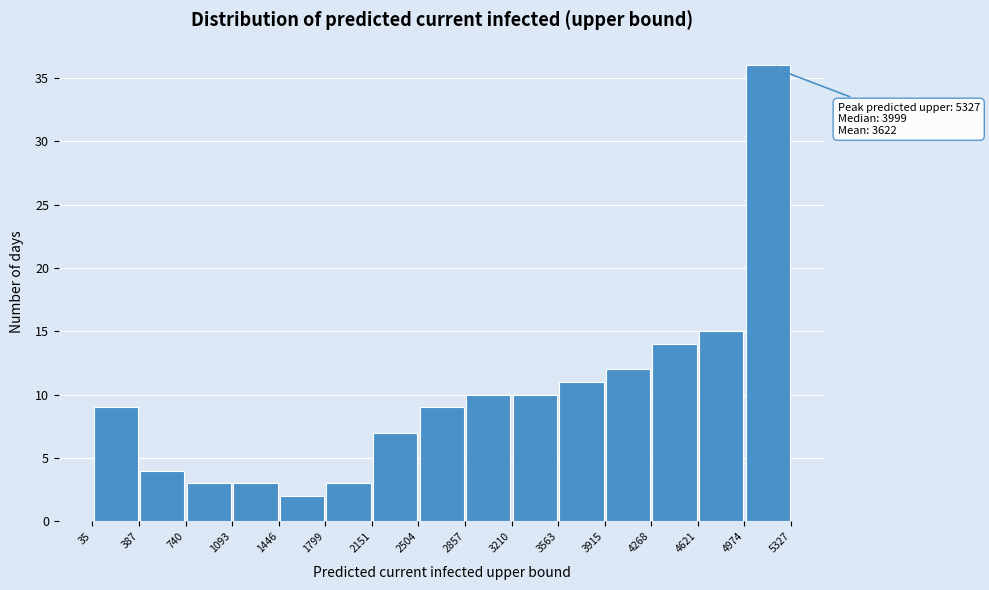

Which range on the x-axis has the tallest bar?

4974 to 5327